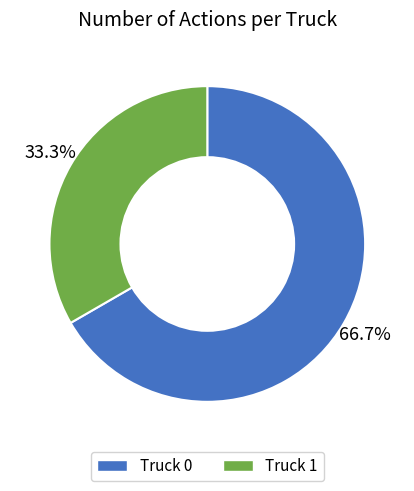

To the nearest percent, what percentage of the pie is Truck 1?

33%